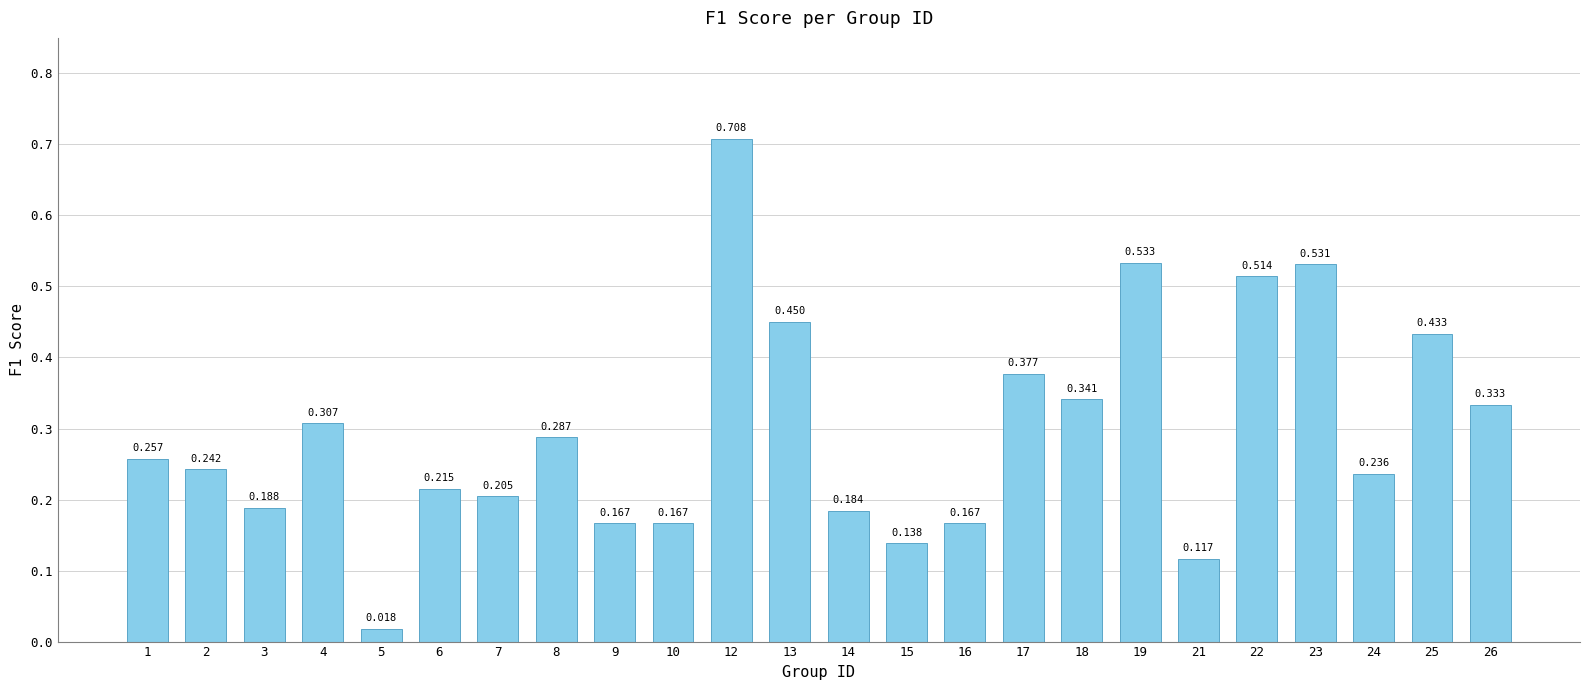

Does the chart contain any negative values?

No